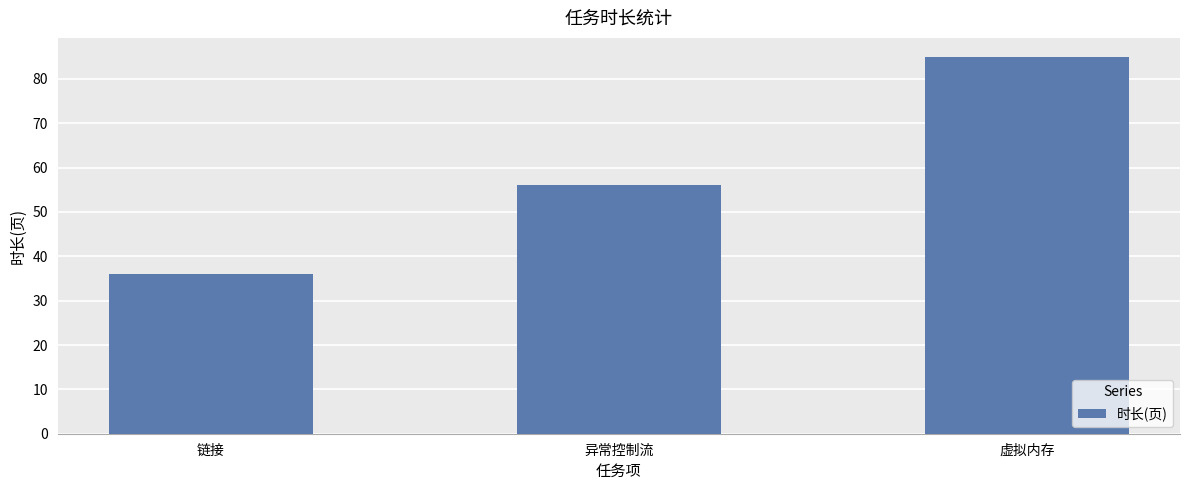

What is the sum of the values at 链接 and 虚拟内存?

121